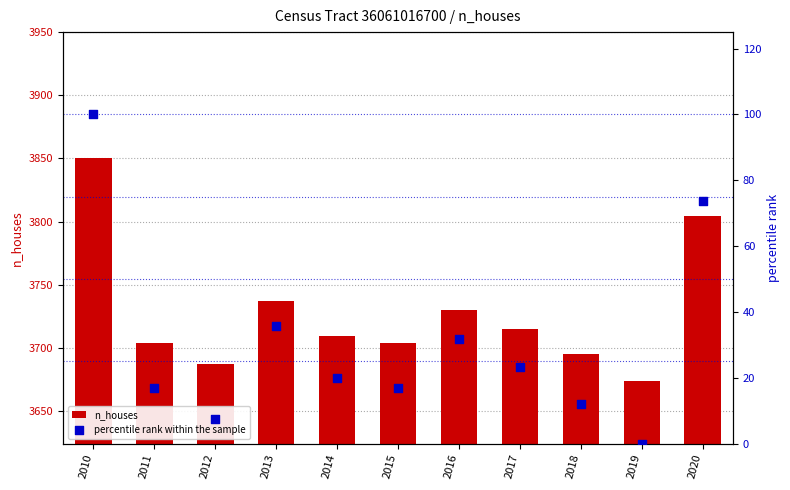

Which series reaches the minimum Y coordinate?

percentile rank within the sample